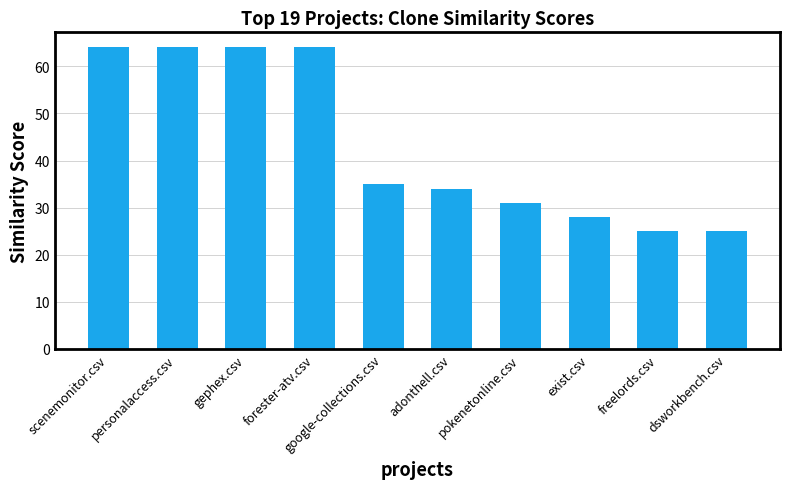

The chart shows a value of 36 at personalaccess.csv. True or false?

False